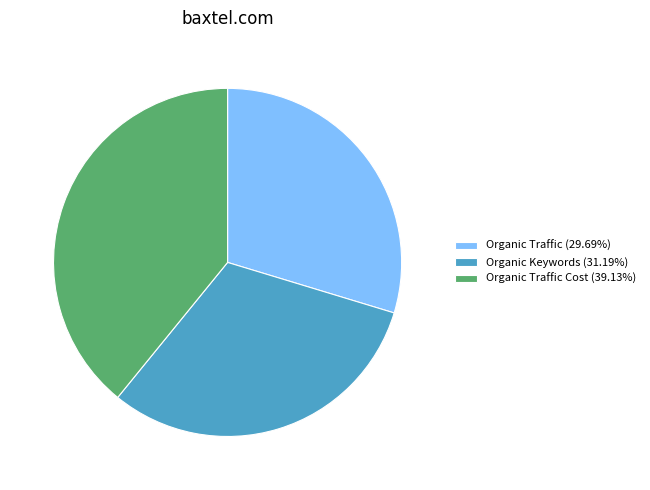

Approximately how many times larger is the value at Organic Traffic (29.69%) compared to Organic Keywords (31.19%)?

1.0